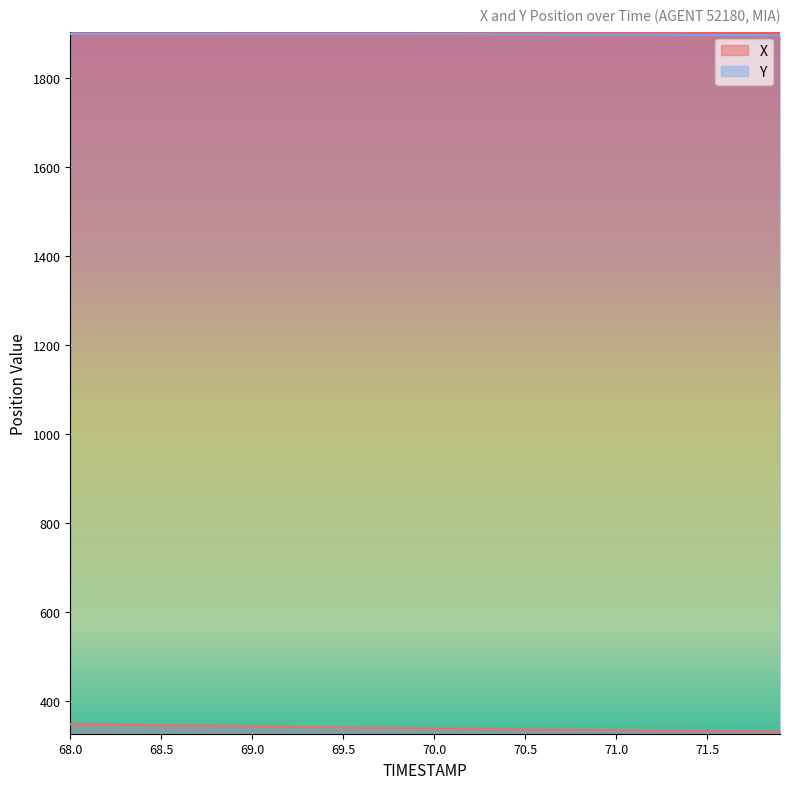

List the series in order of their overall mean, highest first.

Y, X